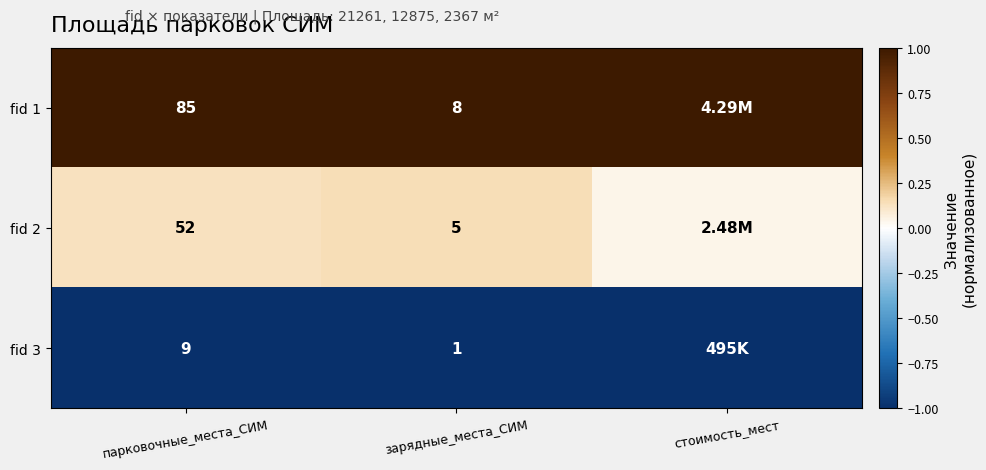

Is the value of fid 2 at парковочные_места_СИМ greater than the value of fid 1 at зарядные_места_СИМ?

Yes